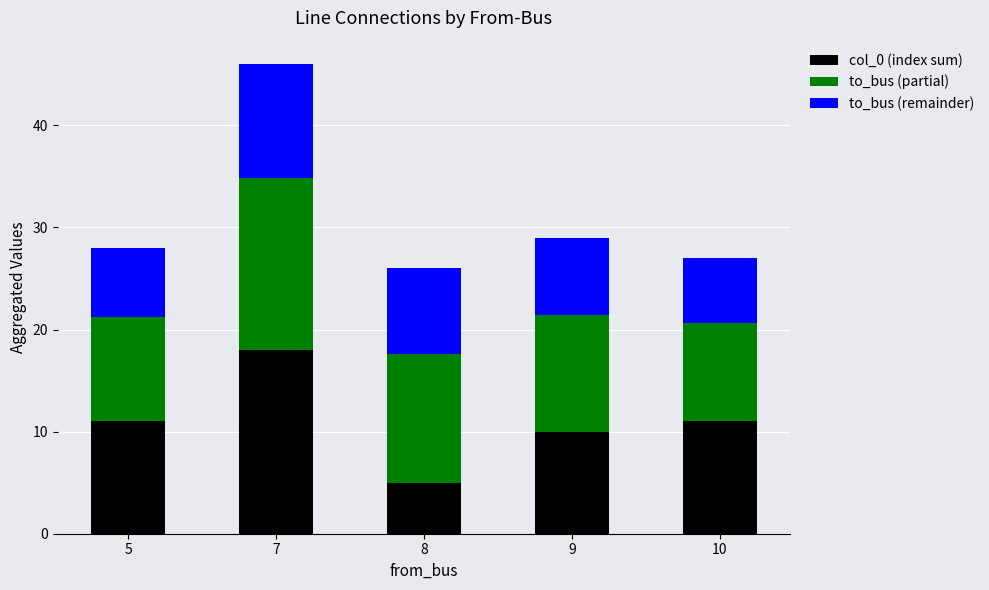

What is the difference between the second highest and second lowest values in the col_0 (index sum) series?

1.0